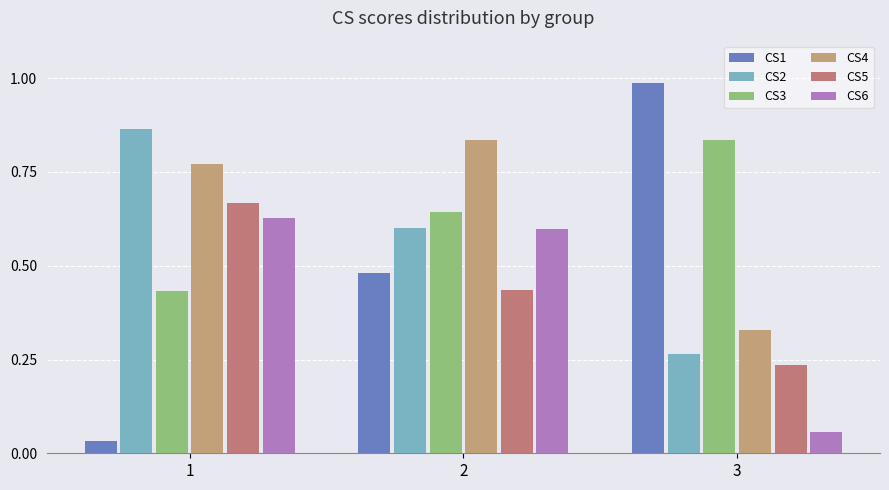

What is the difference between the highest and lowest values at 3?

0.9